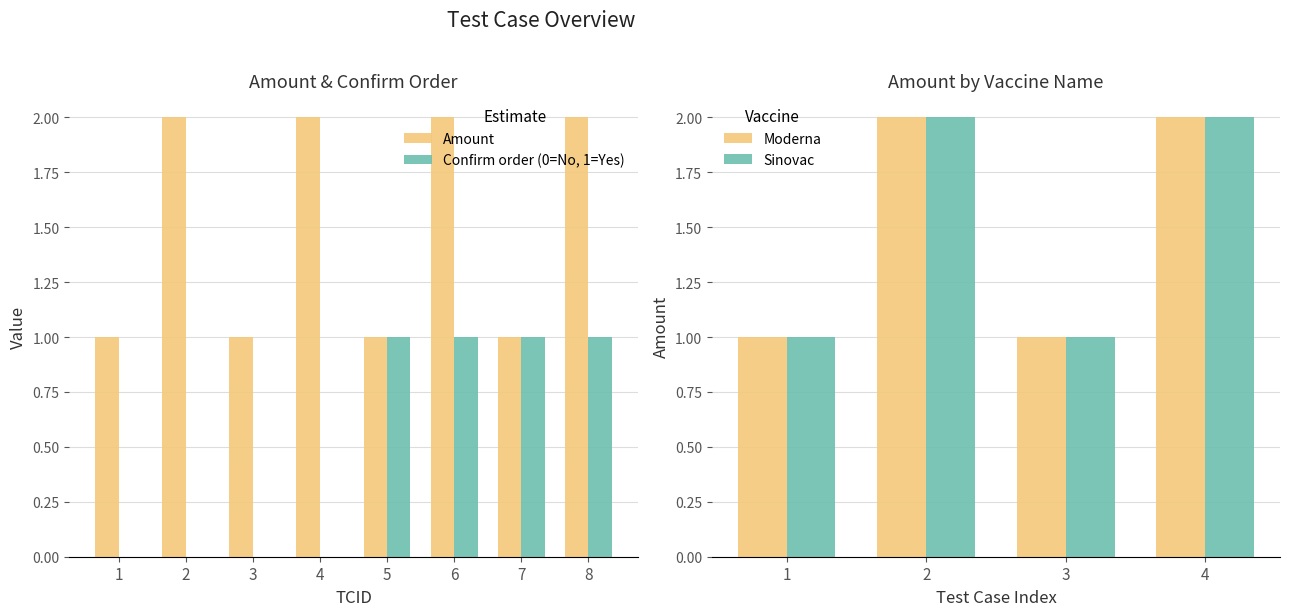

Rank the categories by Confirm order (0=unchecked, 1=checked) value from highest to lowest.

5, 6, 7, 8, 1, 2, 3, 4